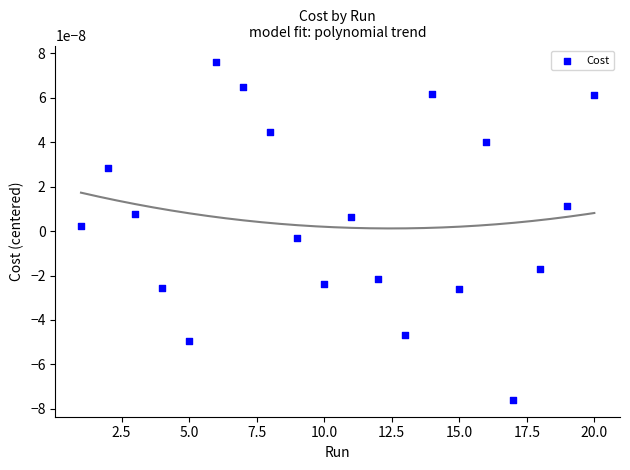

What is the range of X values (max minus min)?

19.0